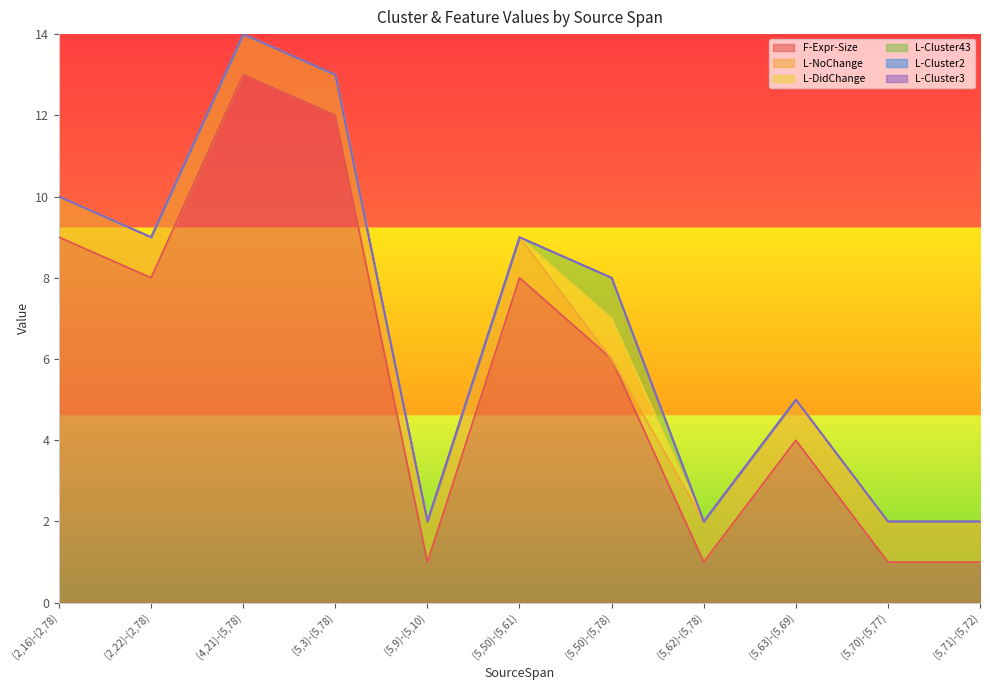

True or false: L-Cluster3 and L-DidChange intersect in this chart.

False